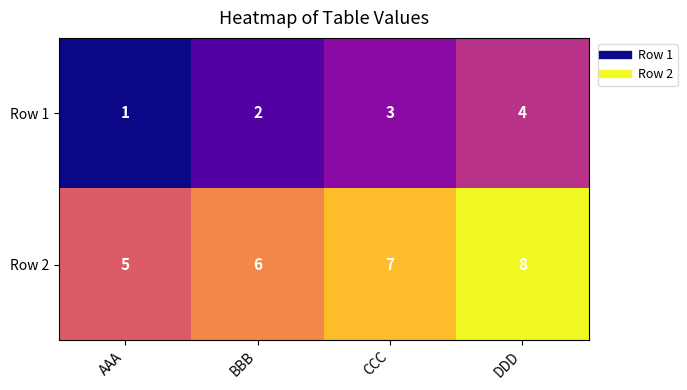

Rank the series by their maximum value, from lowest to highest.

Row 1, Row 2